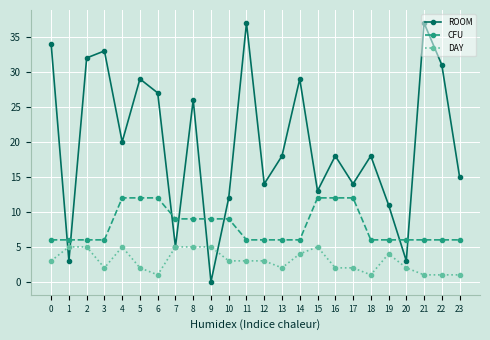

What is the difference between the second highest and minimum values in the DAY series?

4